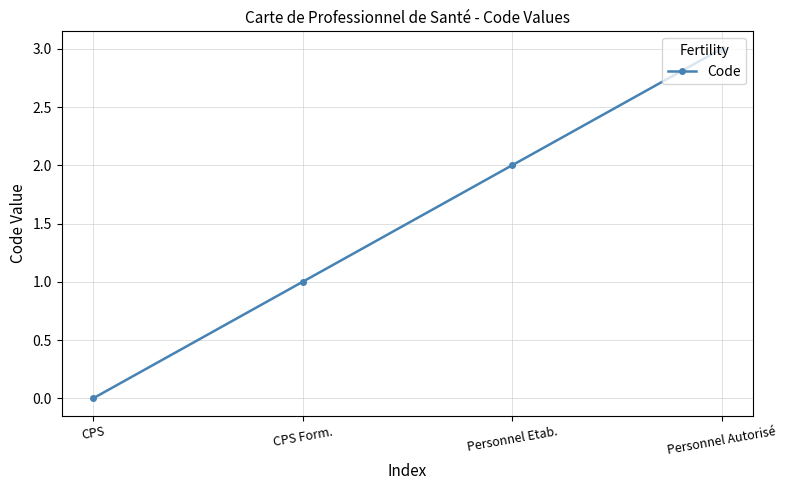

Reading left to right, what are all the values shown in this chart?

CPS=0	CPS Form.=1	Personnel Etab.=2	Personnel Autorisé=3